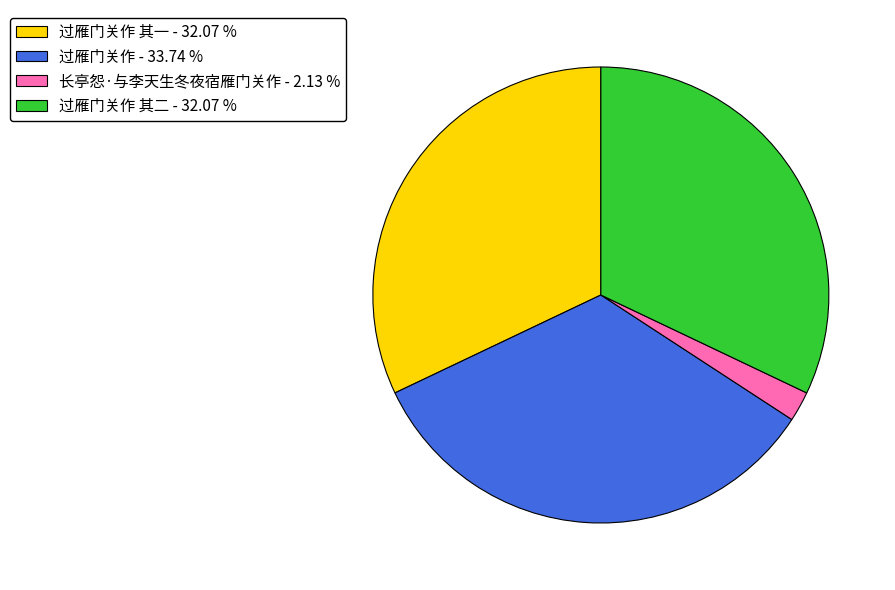

Is the sum of 长亭怨·与李天生冬夜宿雁门关作 - 2.13 % and 过雁门关作 - 33.74 % greater than half?

No